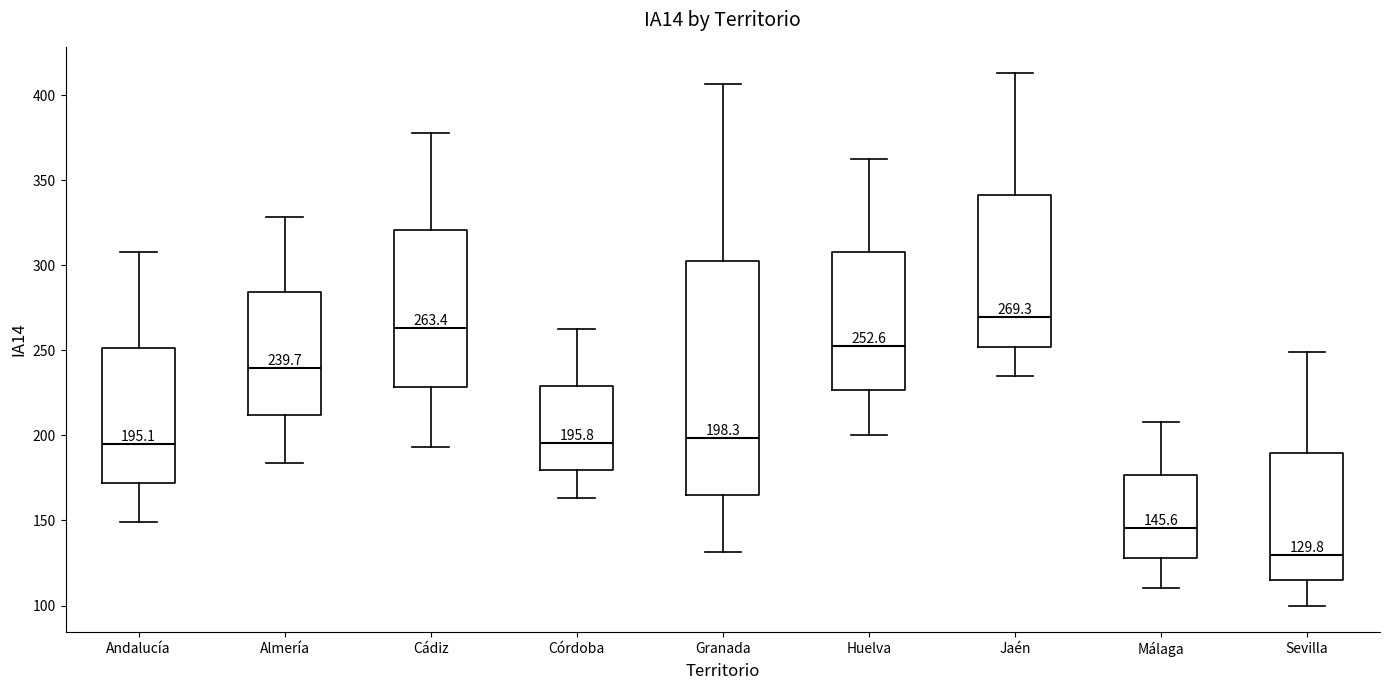

Which box's median line is the lowest?

Sevilla